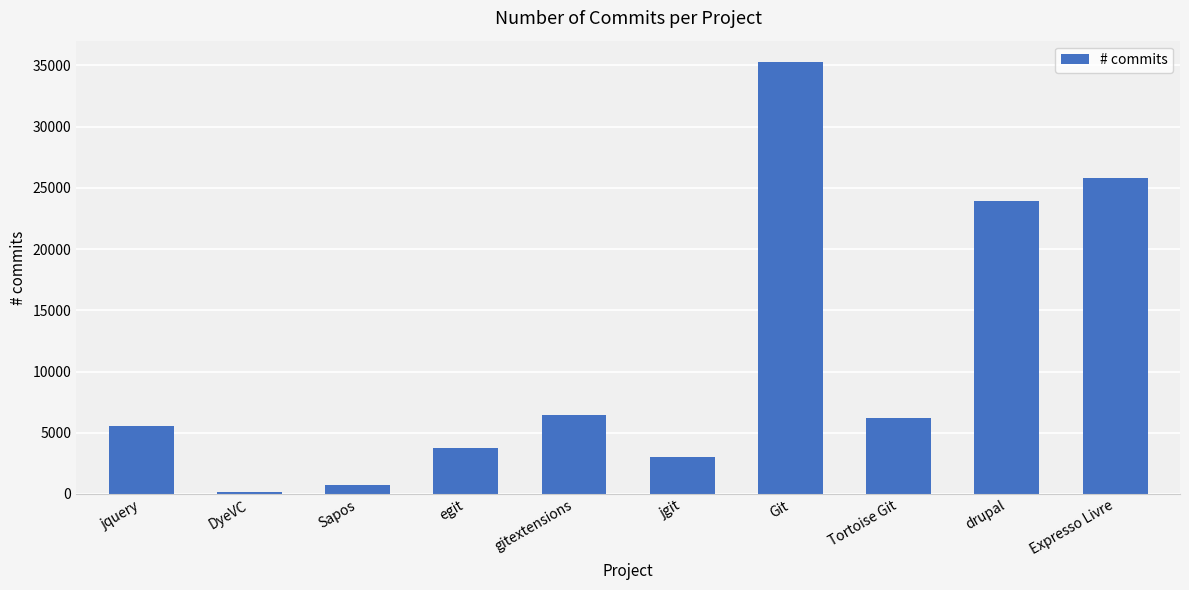

Does the chart contain stacked bars?

No